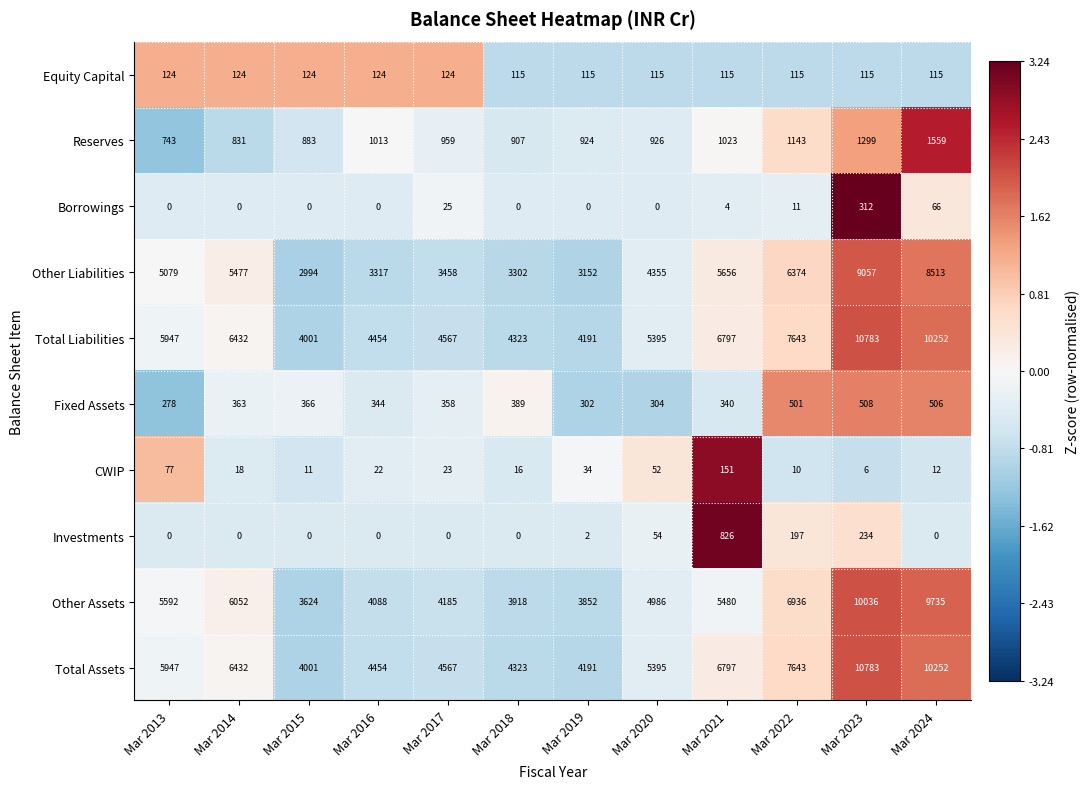

Where is Total Assets nearest to the value 7392?

Mar 2022